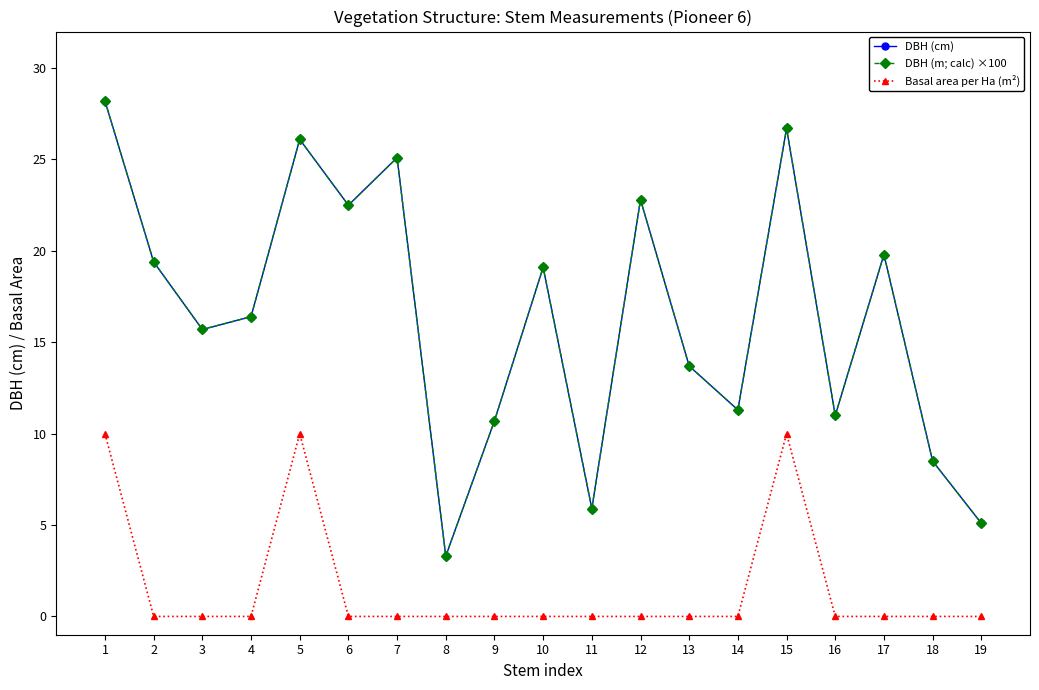

What is the sum of the DBH (m; calc) ×100 values at 10 and 19?

24.2